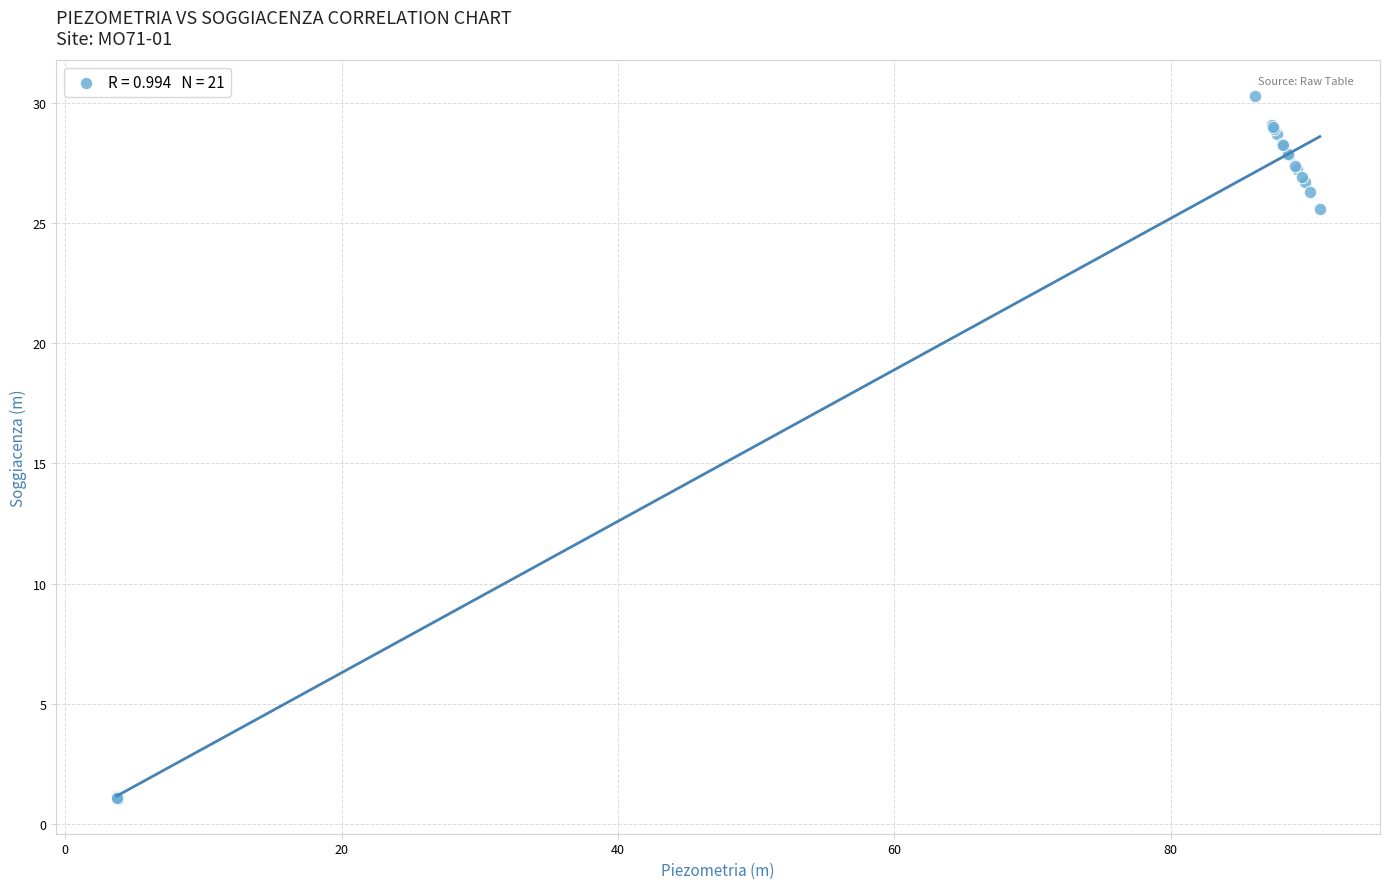

What Y value in the scatter plot is closest to 15?

25.6